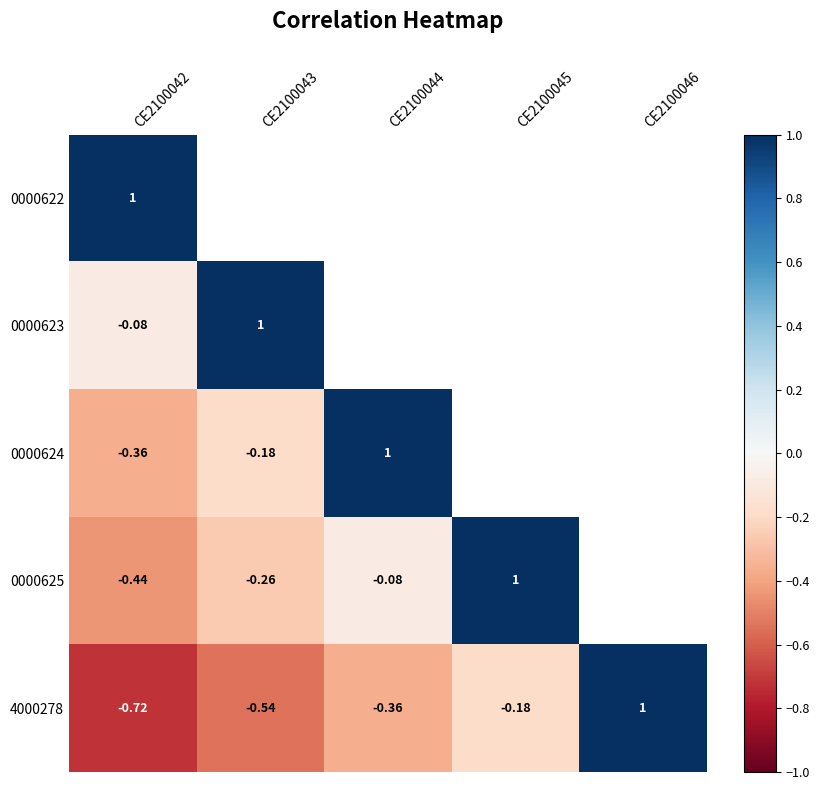

Rank the series by their maximum value, from lowest to highest.

0000622, 0000623, 0000624, 0000625, 4000278